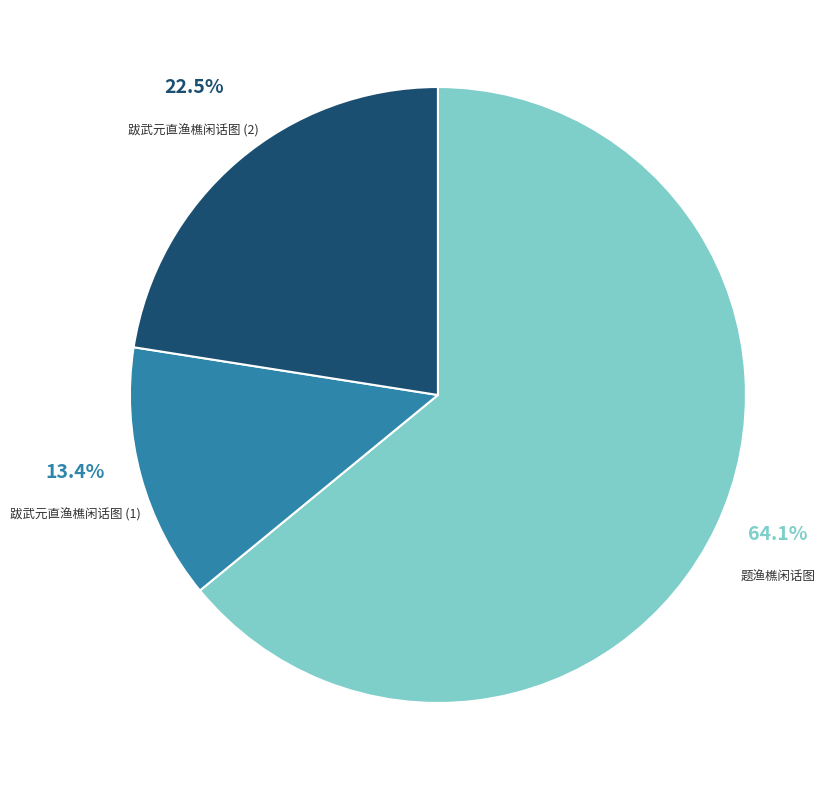

Is there a majority slice in this chart?

Yes